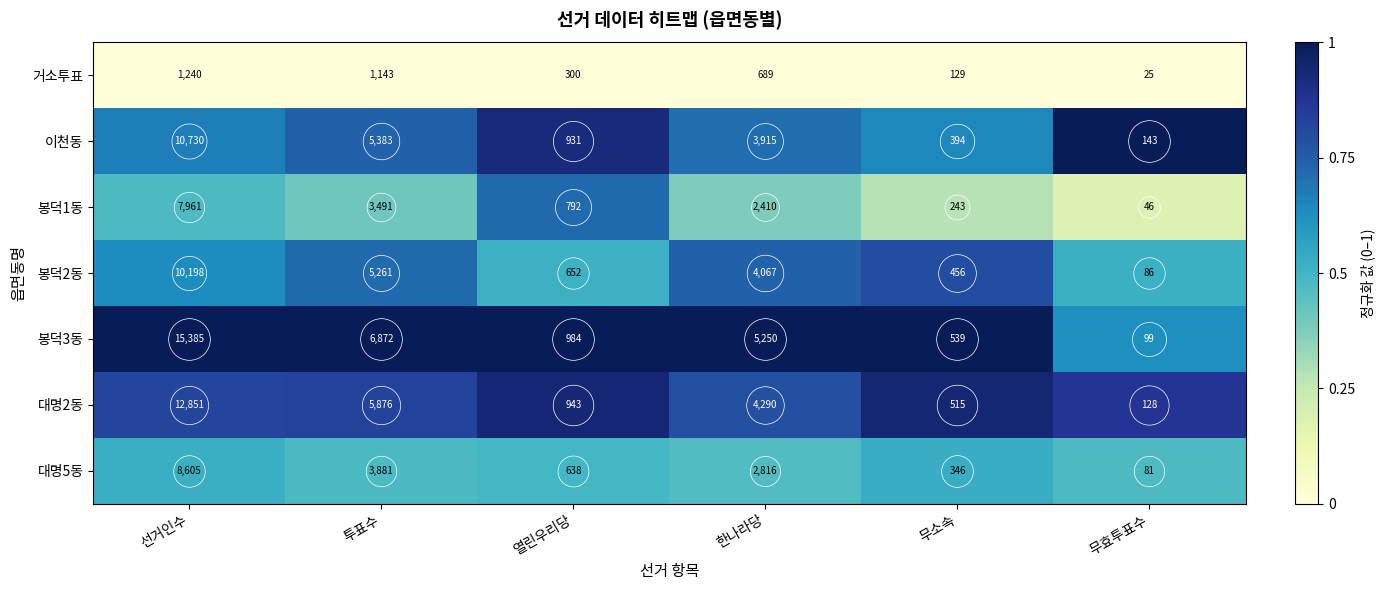

At 열린우리당, list the series in order from largest to smallest.

봉덕3동, 대명2동, 이천동, 봉덕1동, 봉덕2동, 대명5동, 거소투표